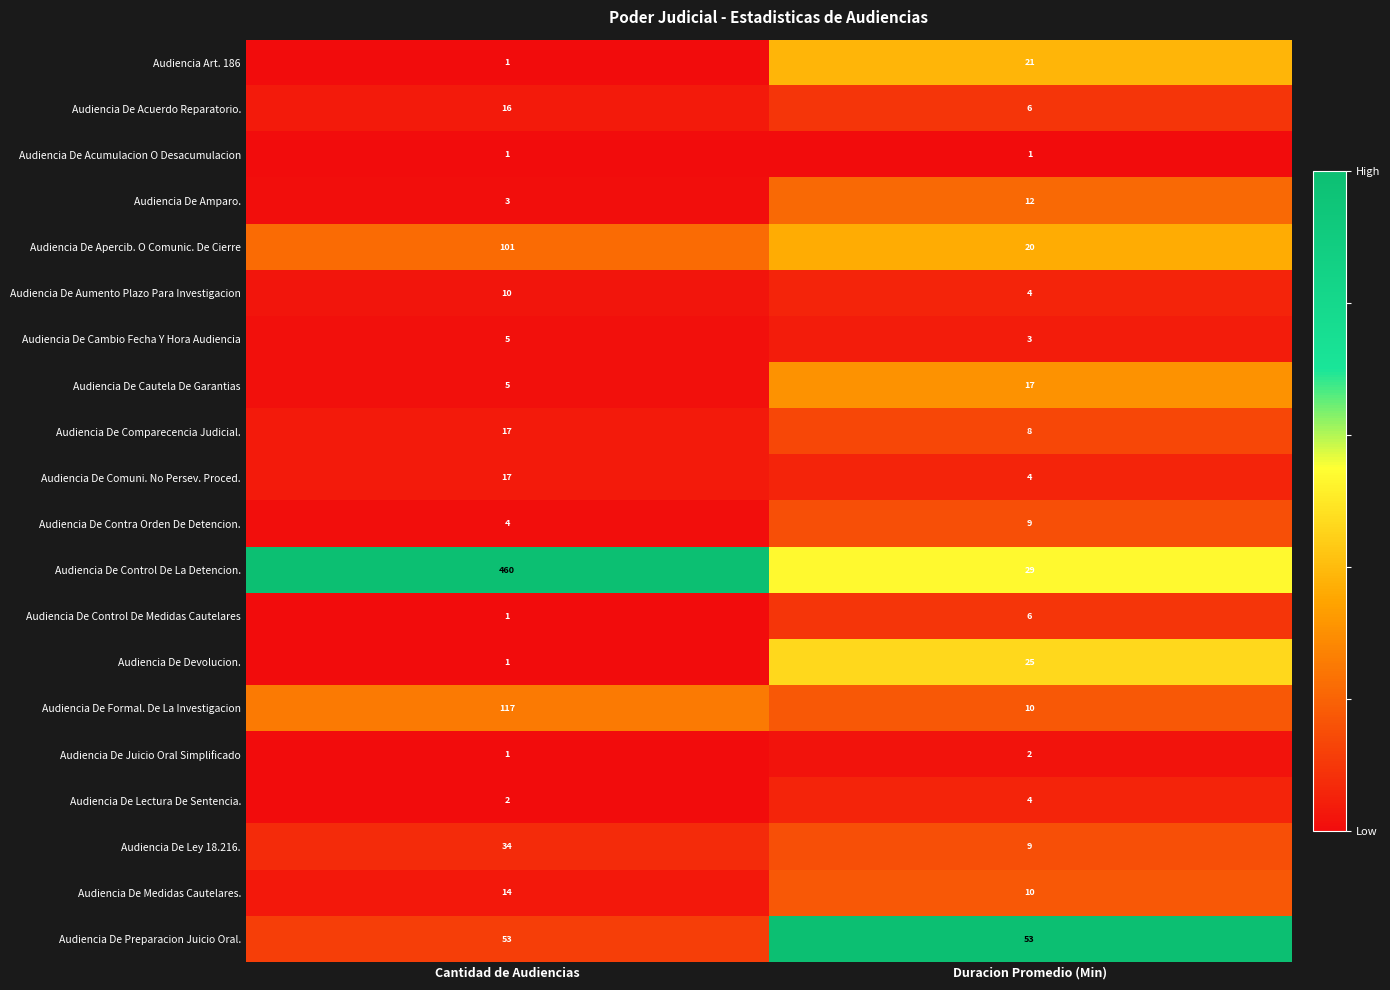

The Audiencia De Juicio Oral Simplificado series shows 2 at Duracion Promedio (Min). True or false?

True